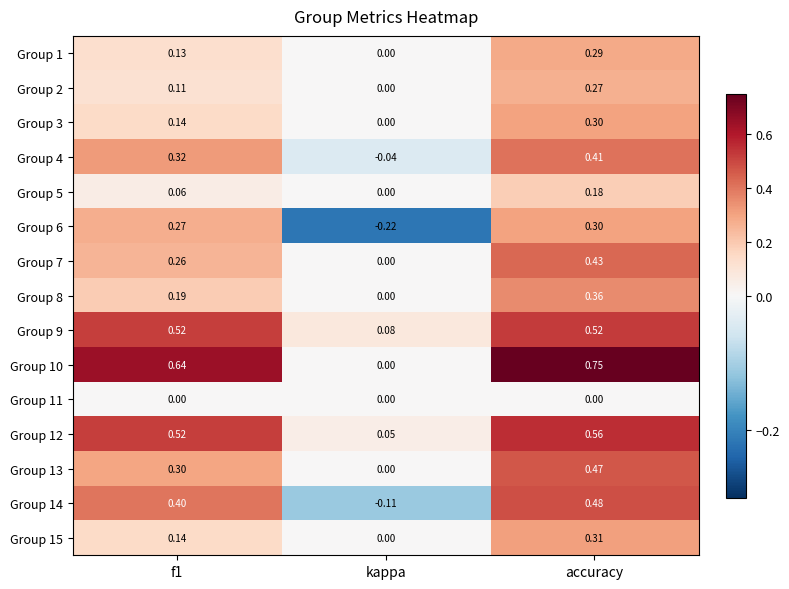

How many data points does each series have?

3